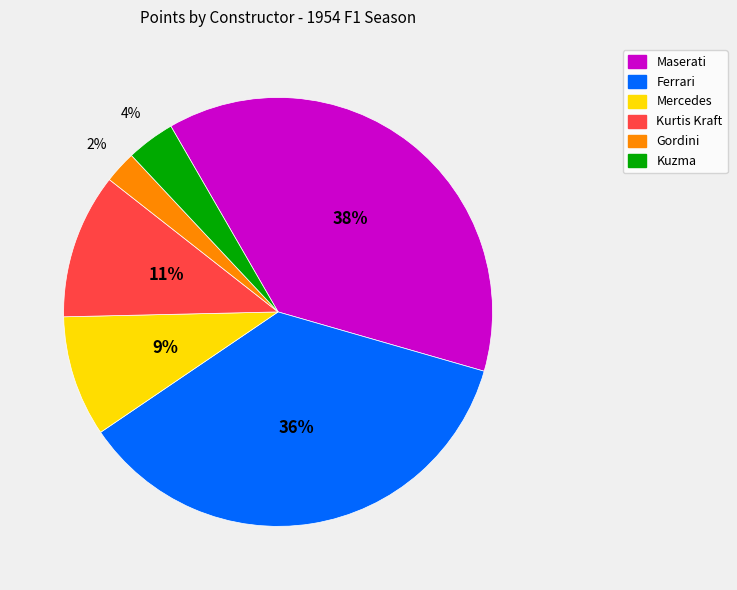

To the nearest percent, what is the average slice percentage?

17%